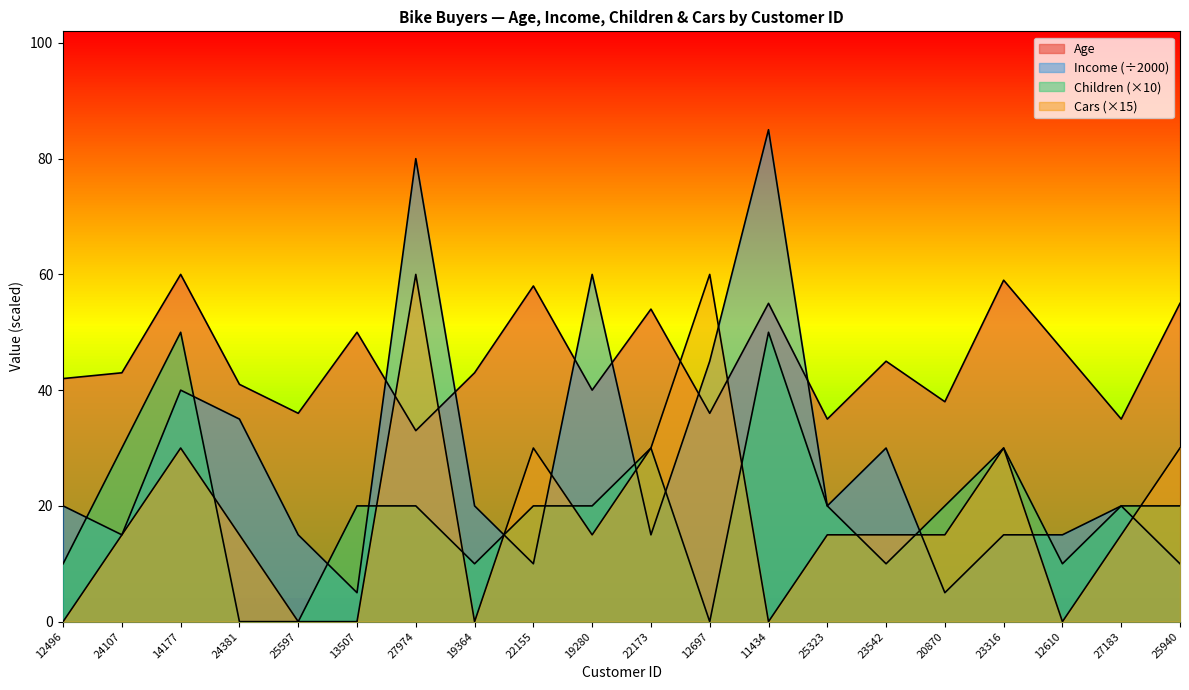

Which category has the lowest value in the Income series?

13507